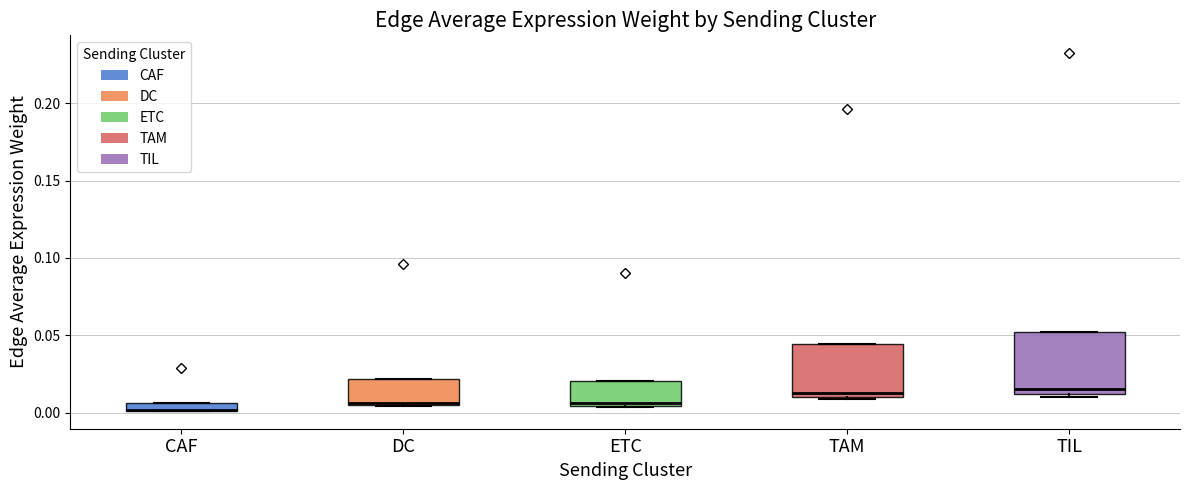

Where is the upper edge of the box for TAM on the y-axis? The values are not printed on the chart, so give them approximately, as read against the axis.

0.045